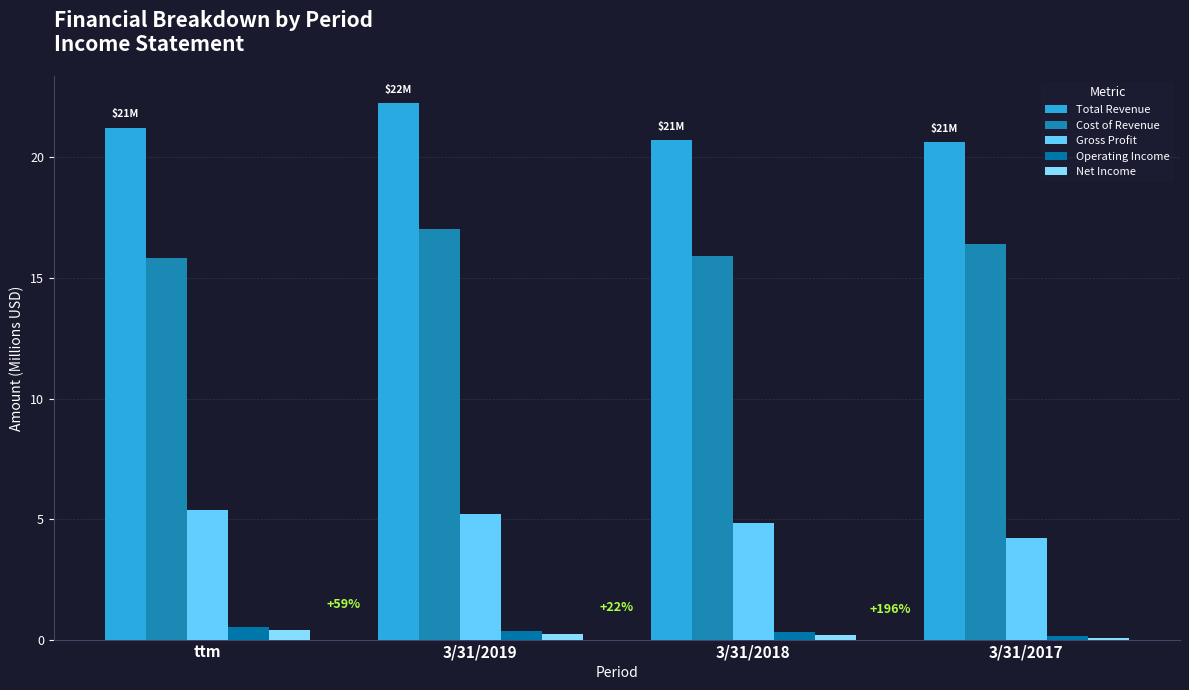

What is the difference between the highest and lowest values at 3/31/2018?

20.5